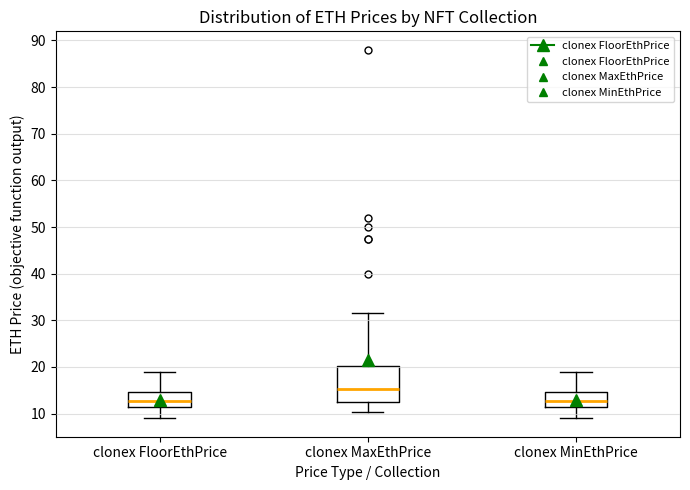

Comparing the boxes themselves (not the whiskers), which one is the tallest?

clonex MaxEthPrice